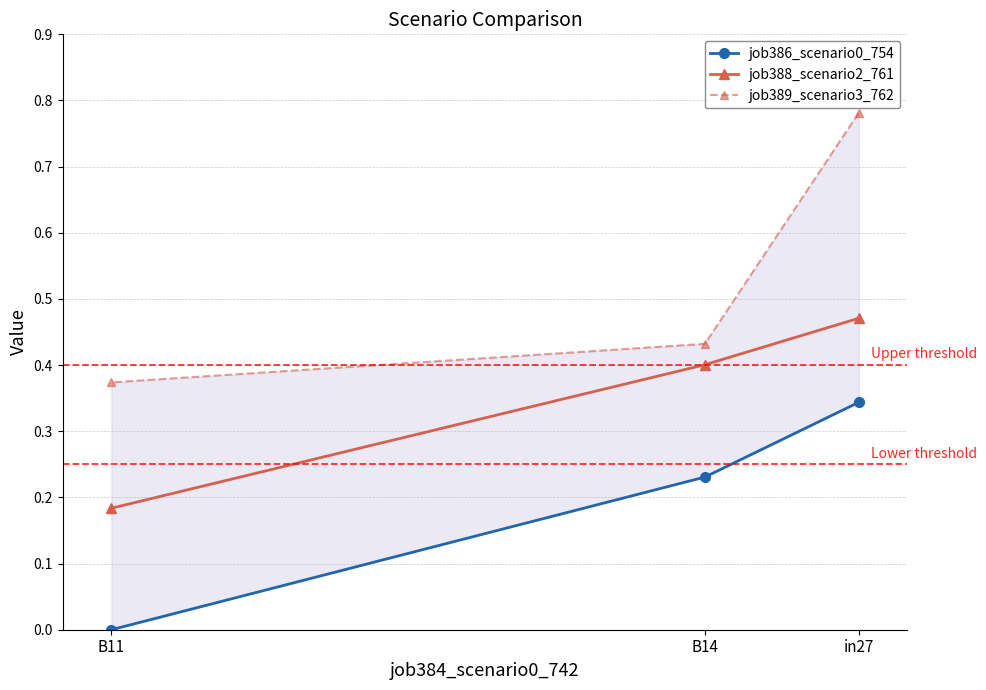

At which label does job388_scenario2_761 reach its minimum?

B11